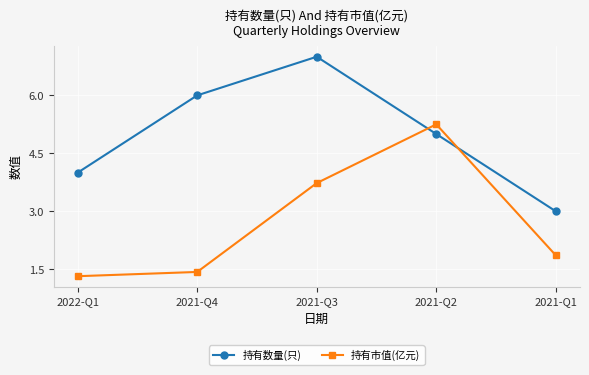

Read the 持有数量(只) value at 2021-Q2.

5.0